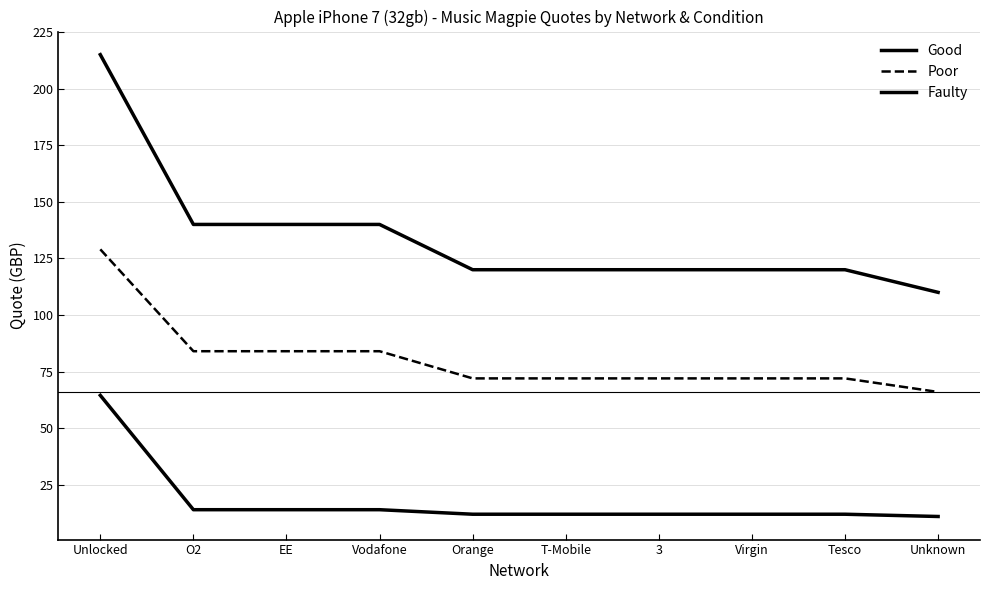

At which label does Faulty first exceed 12?

Unlocked